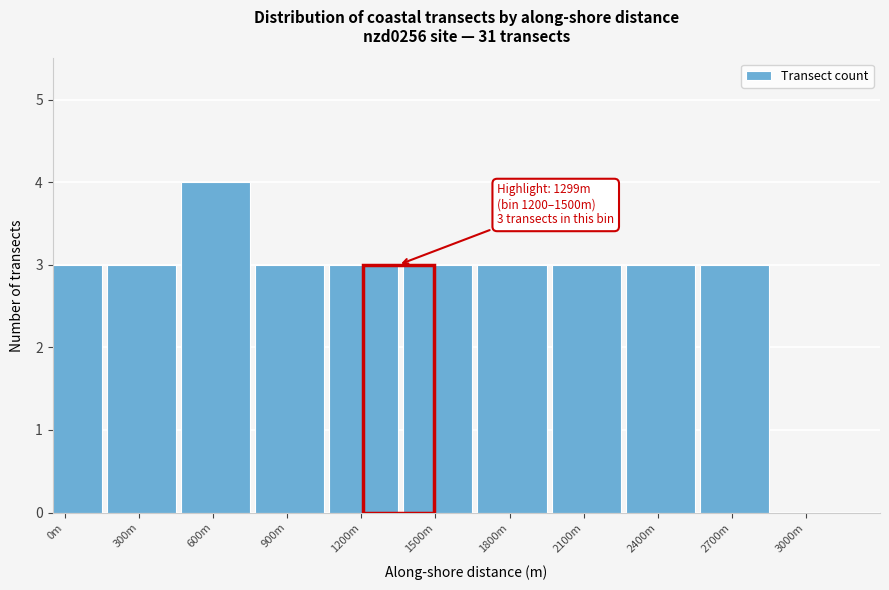

Reading left to right, list all the values displayed in this chart.

0m=3	300m=3	600m=4	900m=3	1200m=3	1500m=3	1800m=3	2100m=3	2400m=3	2700m=3